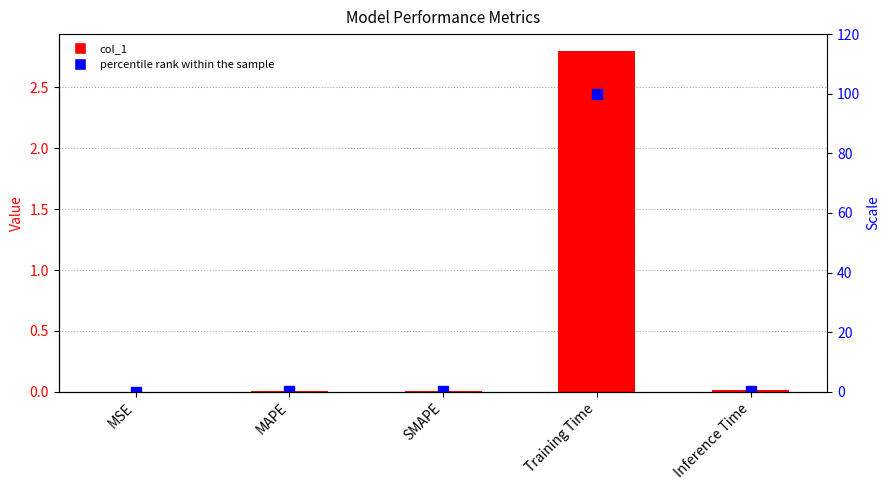

How many groups of bars are there?

5